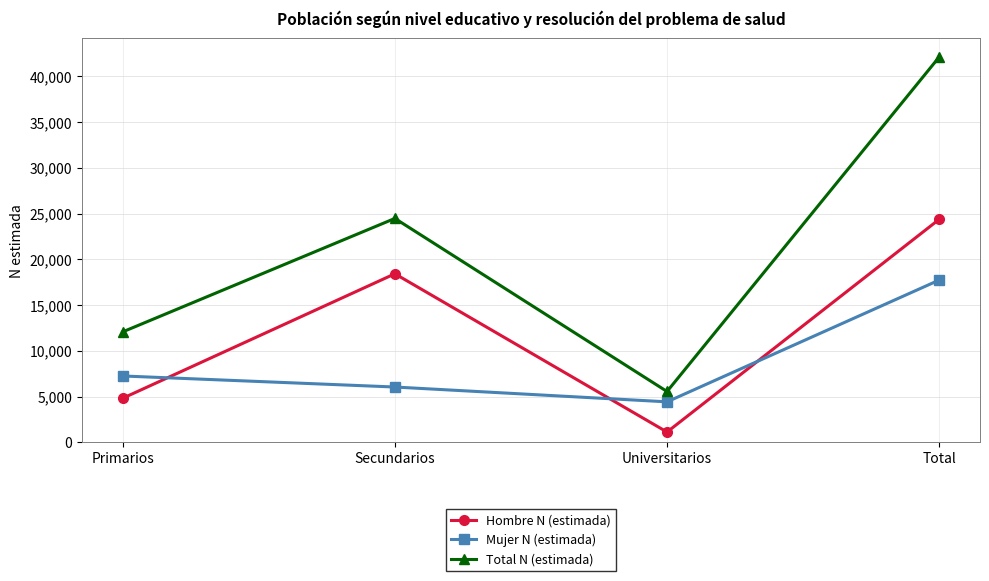

How many values in the Hombre N (estimada) series are below 18421?

2